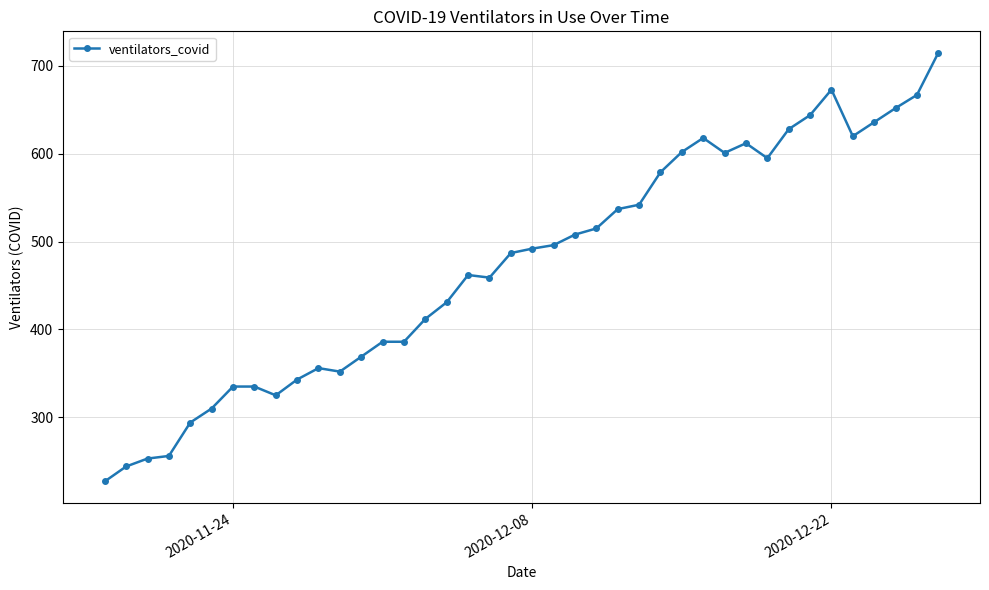

True or false: there are more than 1 points higher than both neighbors.

True